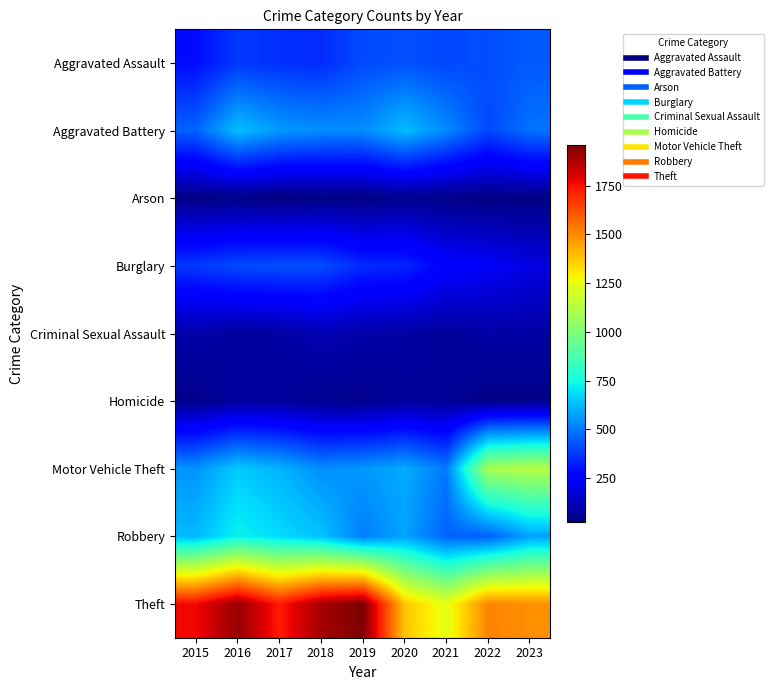

Between 2018 and 2017, which is larger?

2017